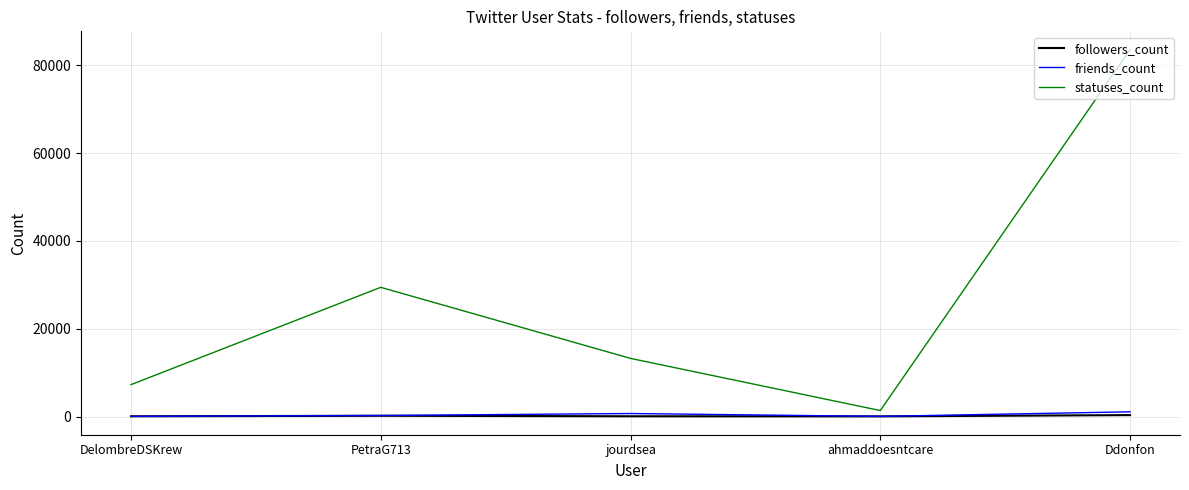

Which series changed the most between DelombreDSKrew and Ddonfon?

statuses_count